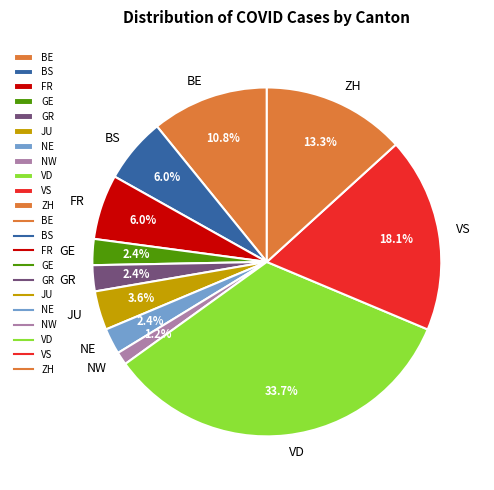

To the nearest percent, what is the average slice percentage?

9%